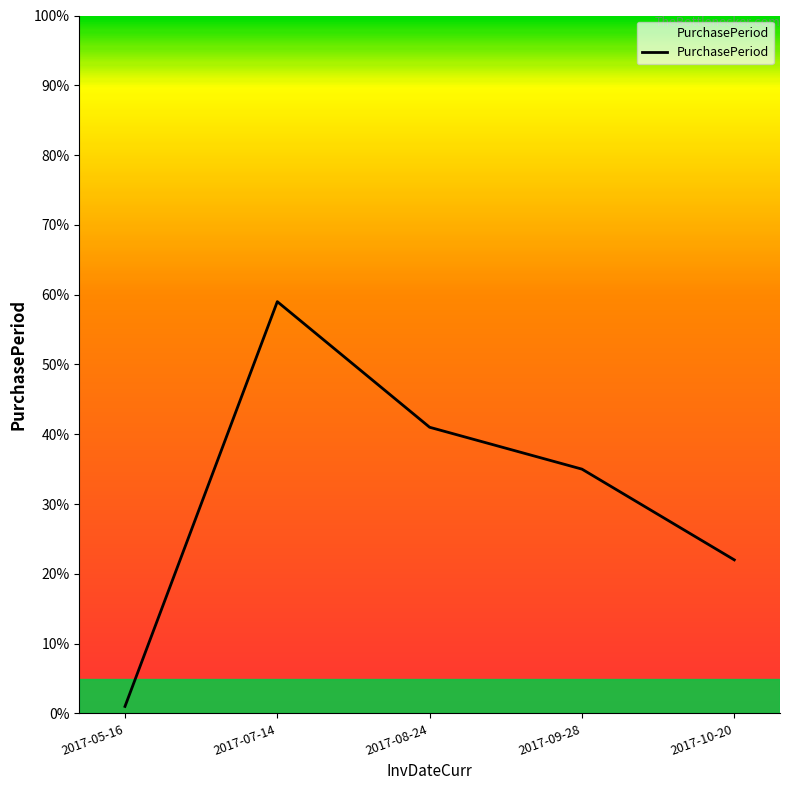

List the labels in order of value, smallest first.

2017-05-16, 2017-10-20, 2017-09-28, 2017-08-24, 2017-07-14